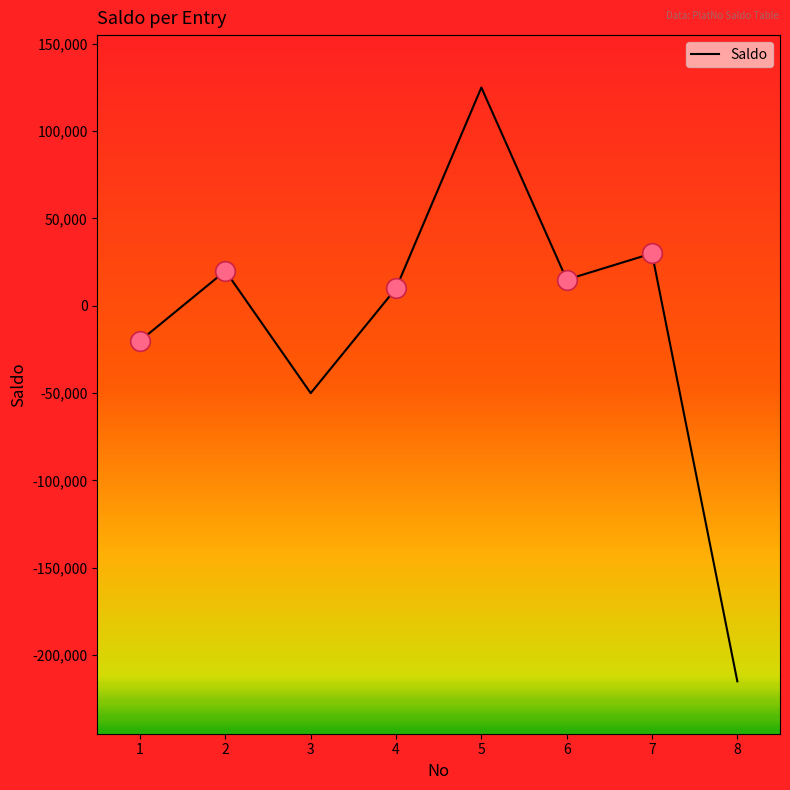

Between 3 and 7, which is larger?

7